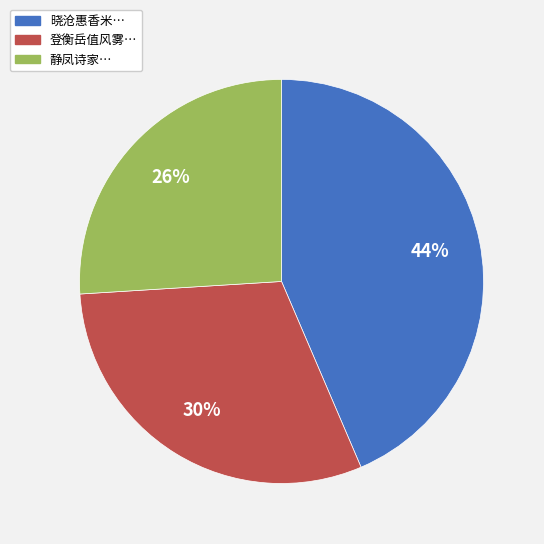

What percentage is the 登衡岳值风雾… slice, to the nearest percent?

30%